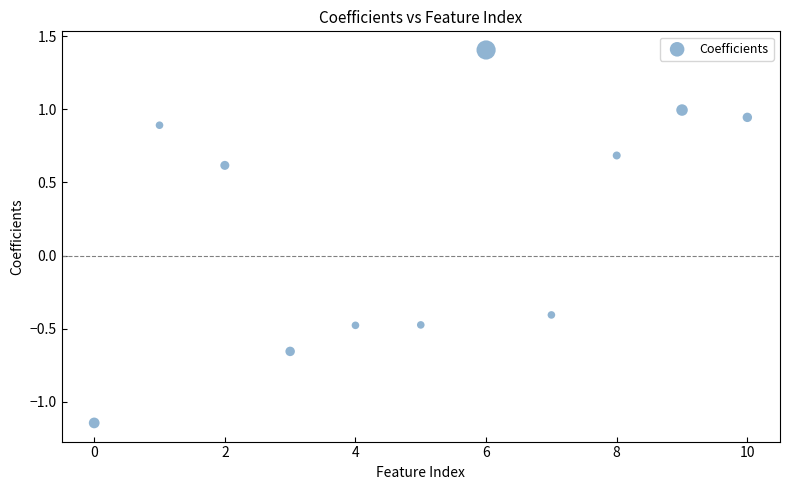

What is the range of Y values (max minus min)?

2.6